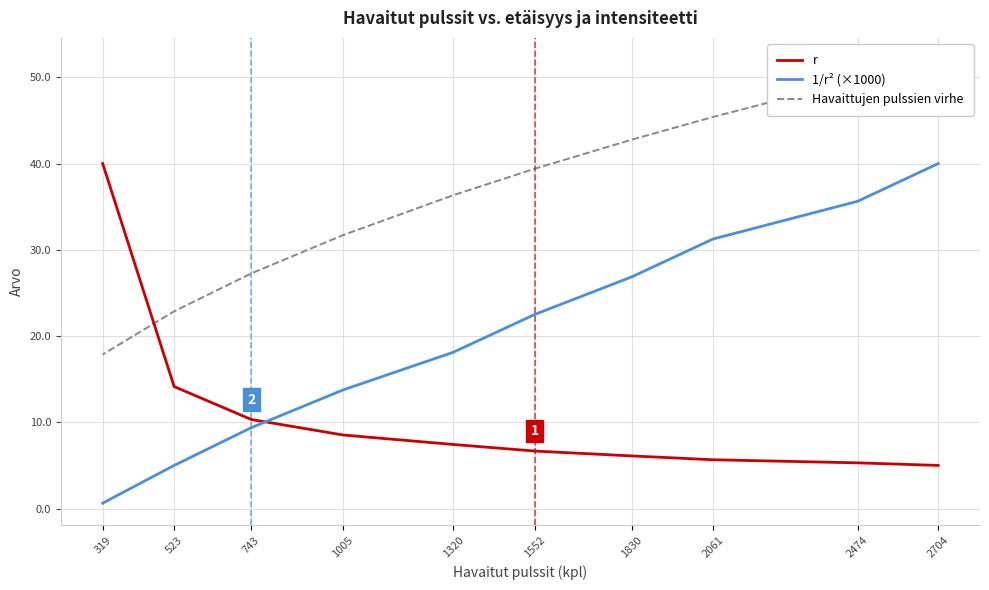

What is the difference between the maximum and second lowest values in the r series?

34.7